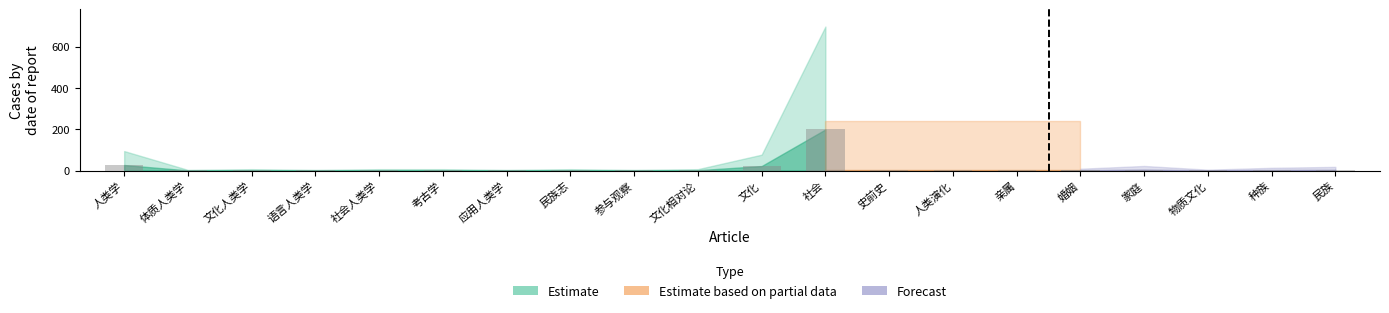

Is it true that Estimate equals 3 at 文化人类学?

False